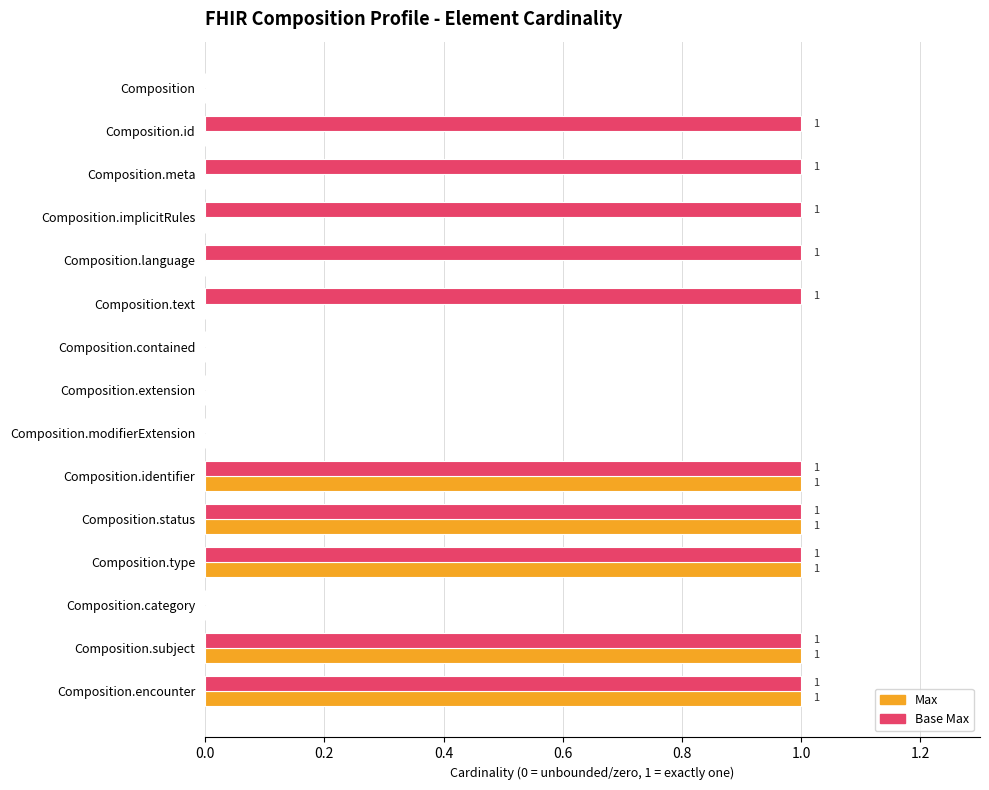

How many Base Max values are between 0 and 1?

15